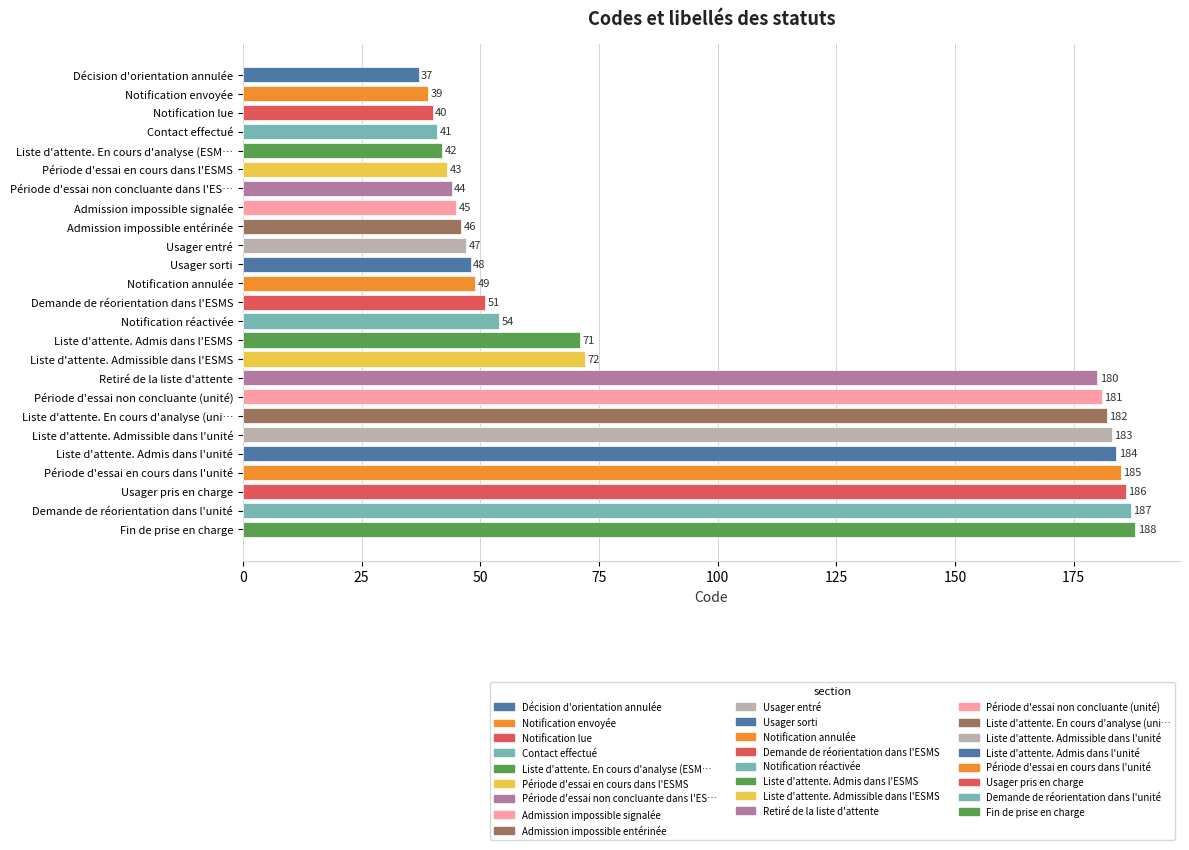

How many data points are less than 51?

12